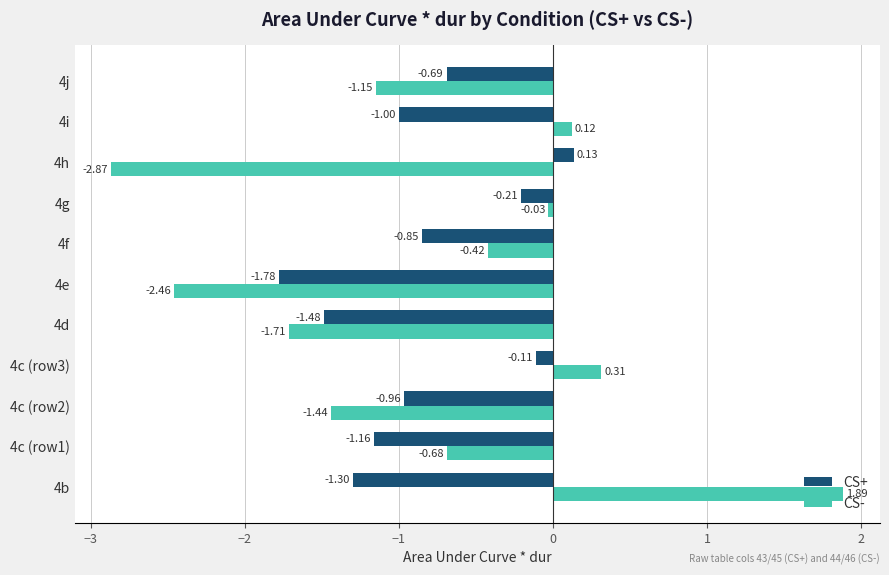

How many values in CS- are above zero?

3